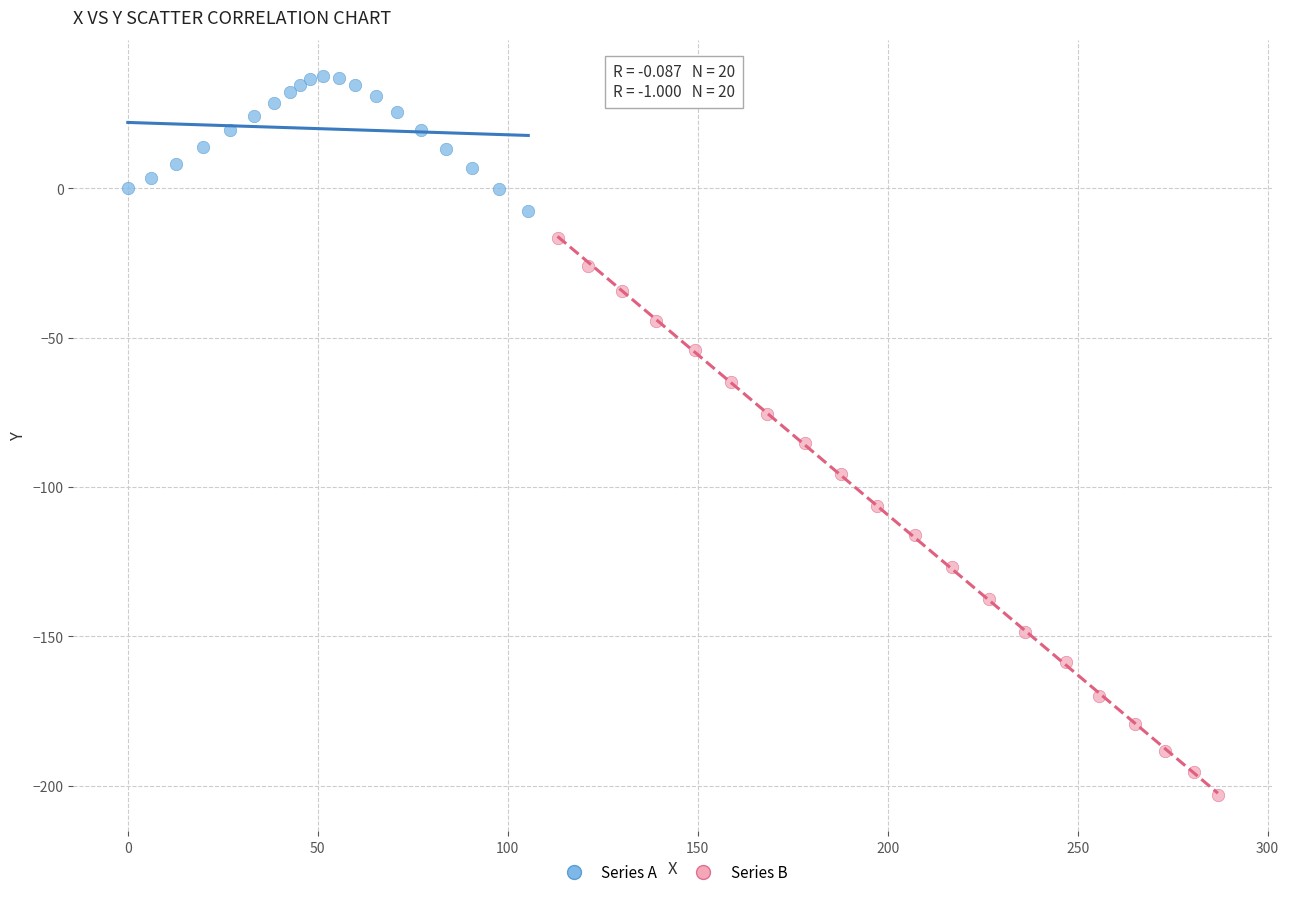

Which series has the widest spread of Y values?

Series B